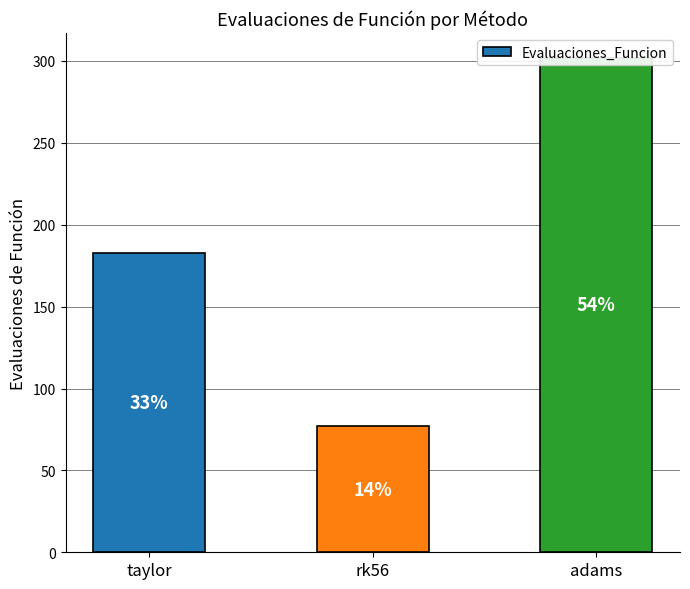

The value at adams is 302. True or false?

True